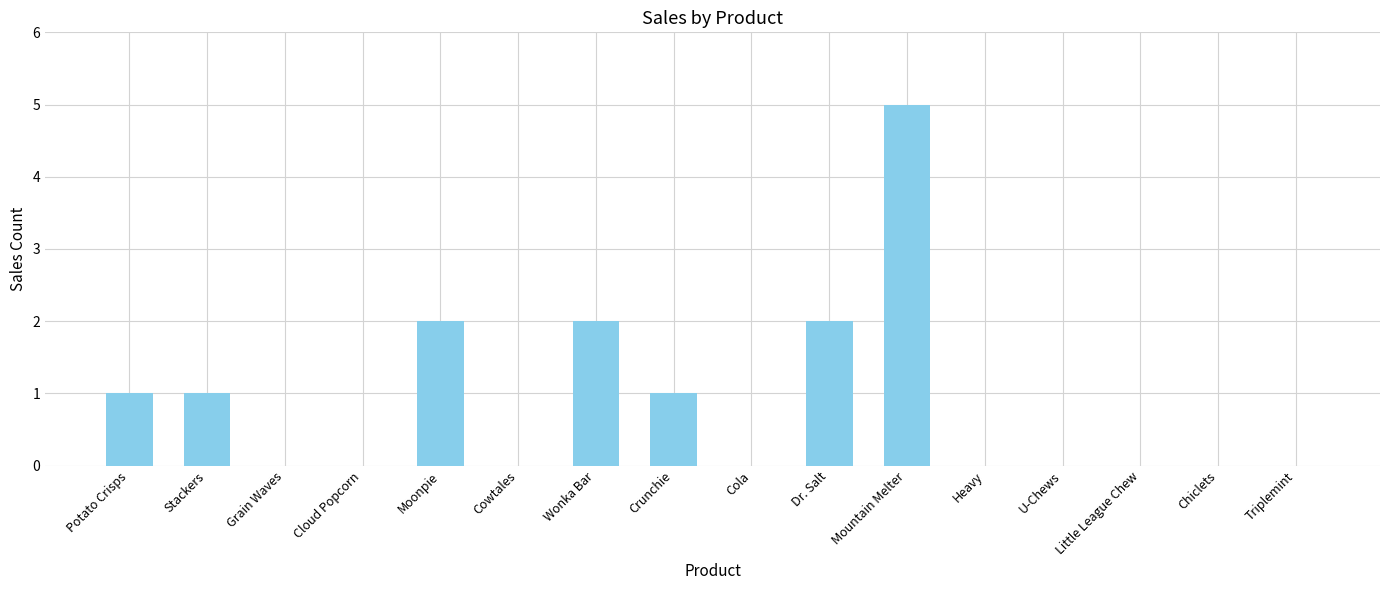

What is the maximum value shown in the chart?

5